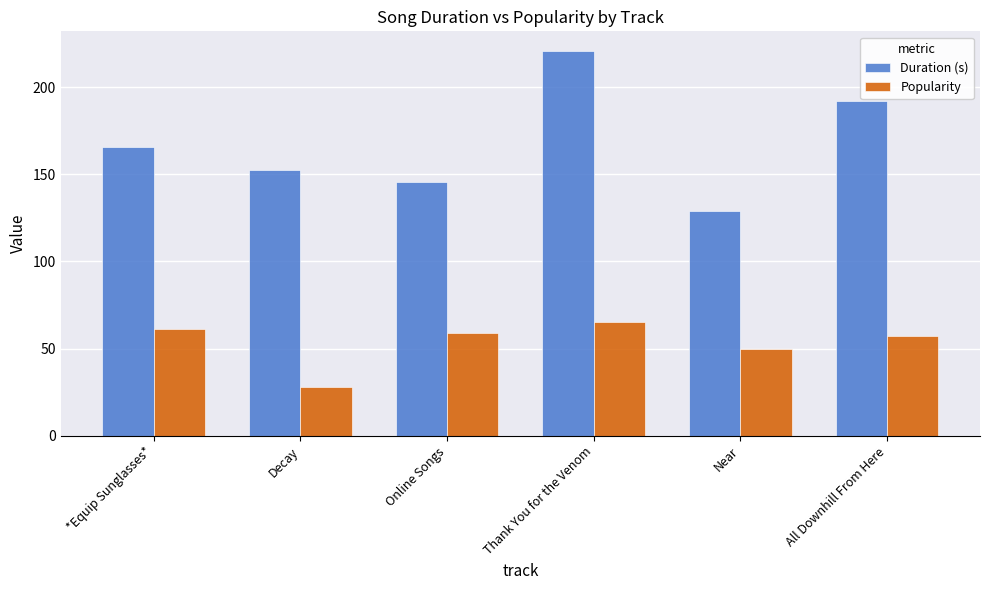

What is the label of the 4th bar from the right?

Online Songs